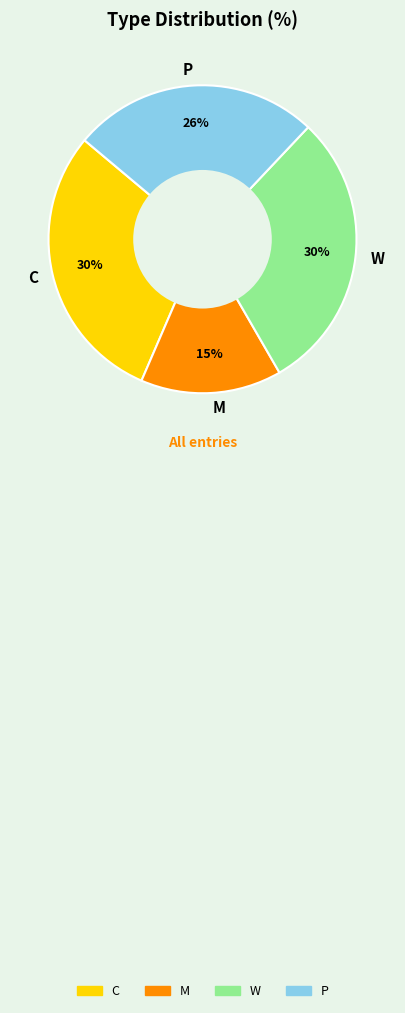

What percentage is the M slice, to the nearest percent?

15%